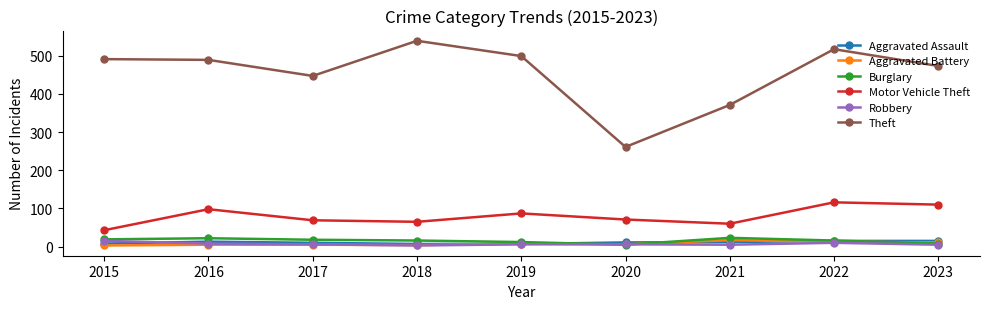

What is the value of the Motor Vehicle Theft point at the 8th from the left?

116